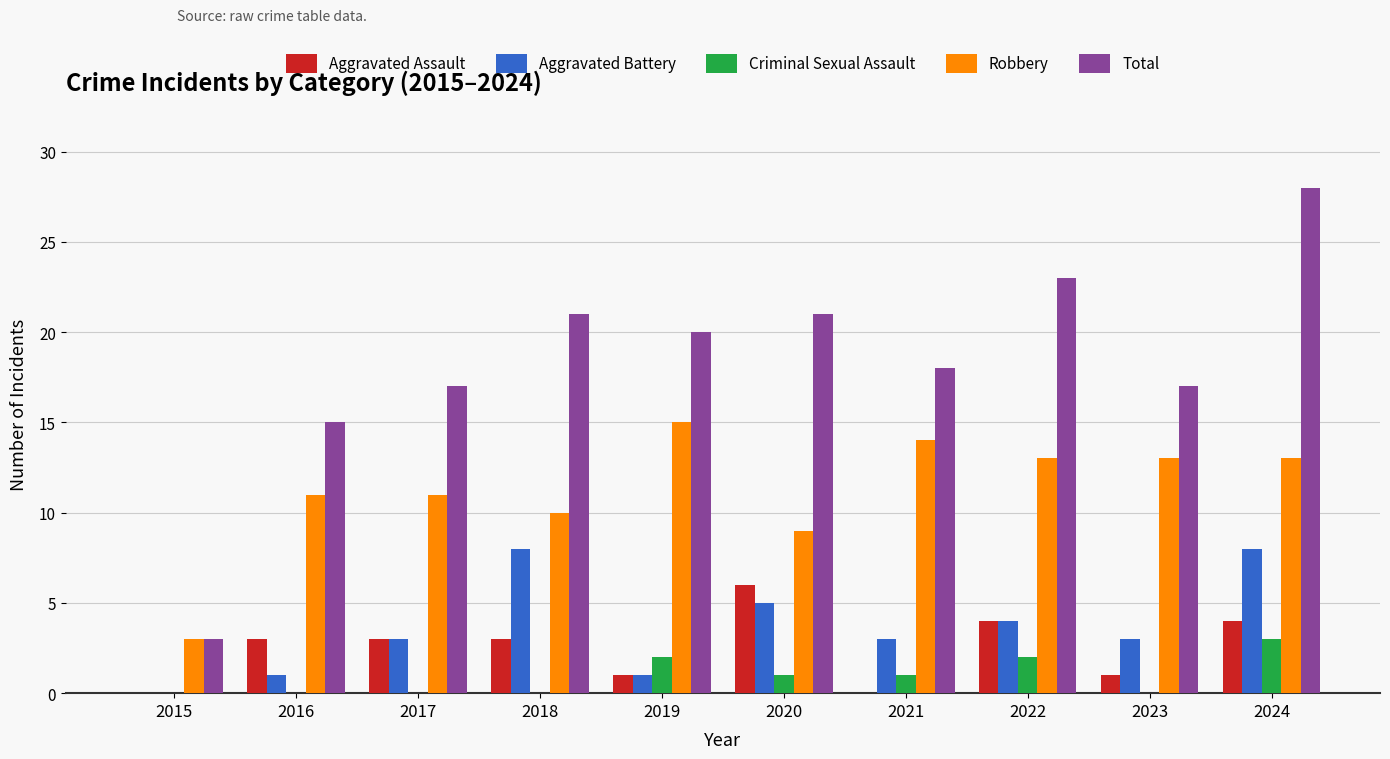

Is it true that Robbery equals 13 at 2018?

False